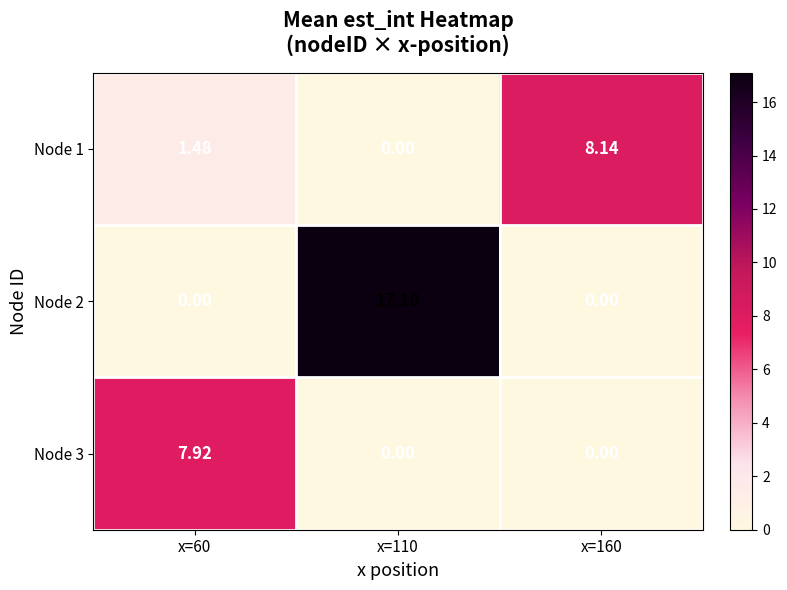

Count the number of data series in this chart.

3